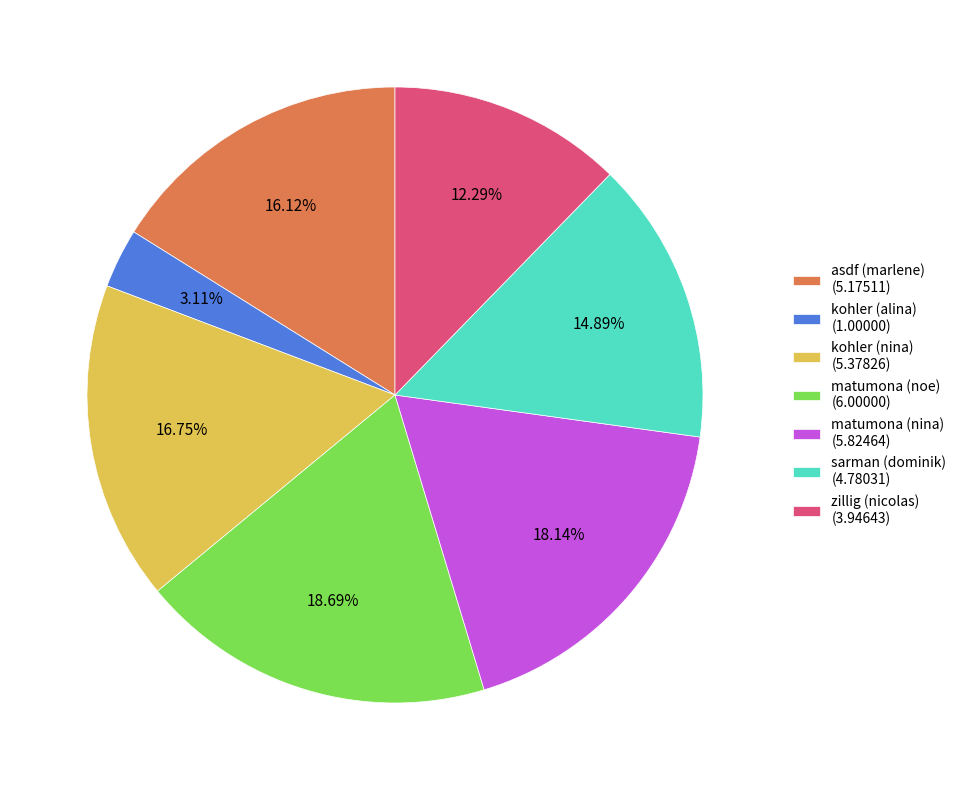

Is it true that matumona (nina) is 18% of the pie?

True